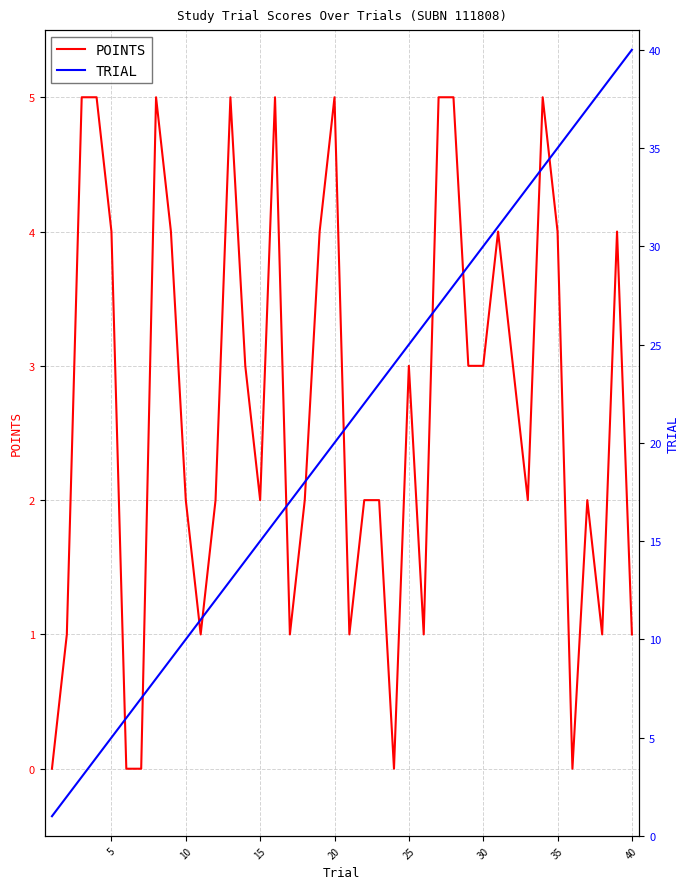

What is the sum of all POINTS values?

107